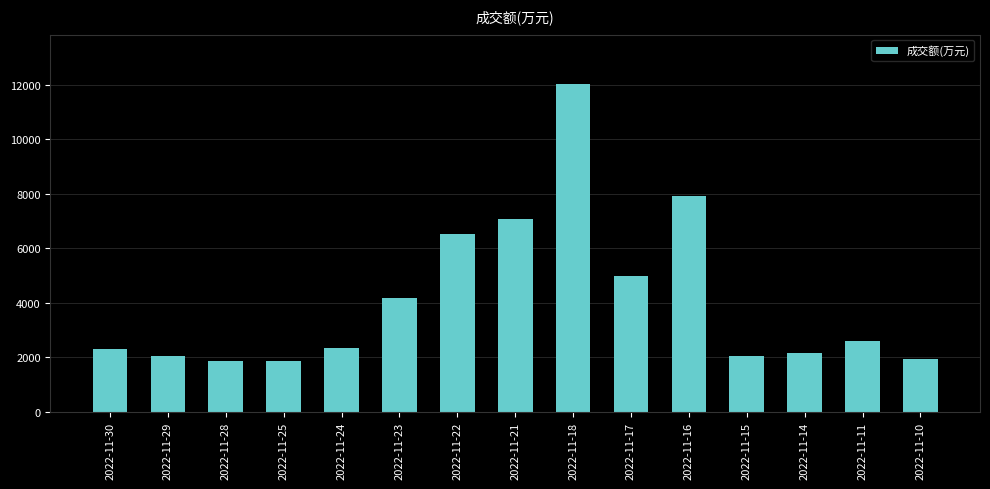

Which category has the highest value across all series?

2022-11-18